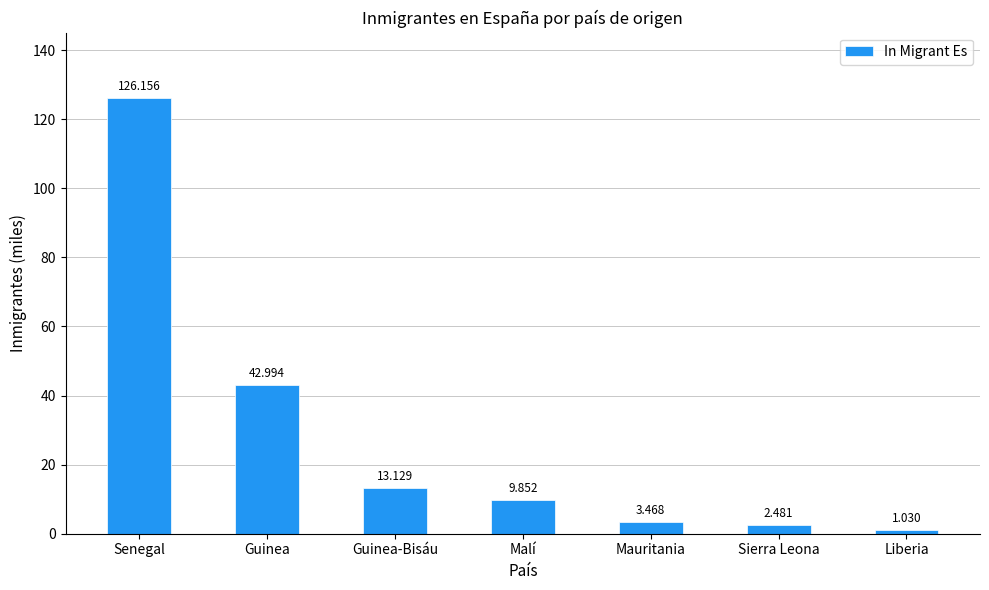

Which category has the lowest value across all series?

Liberia